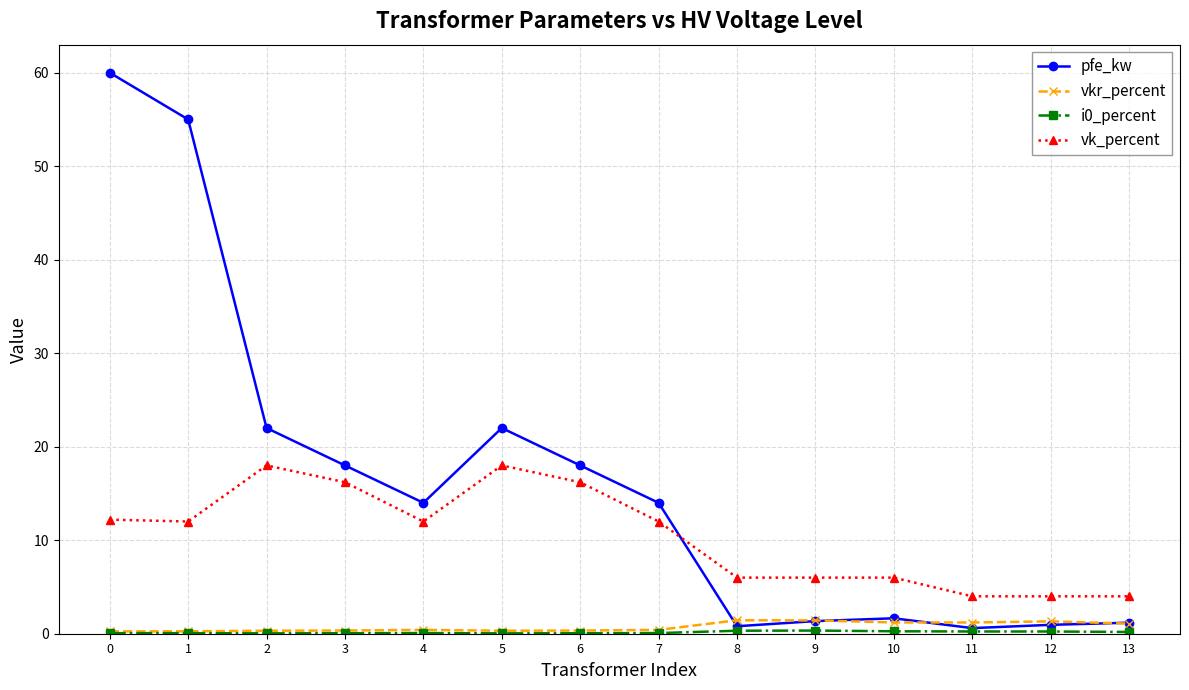

Which series has the largest total across all categories?

pfe_kw